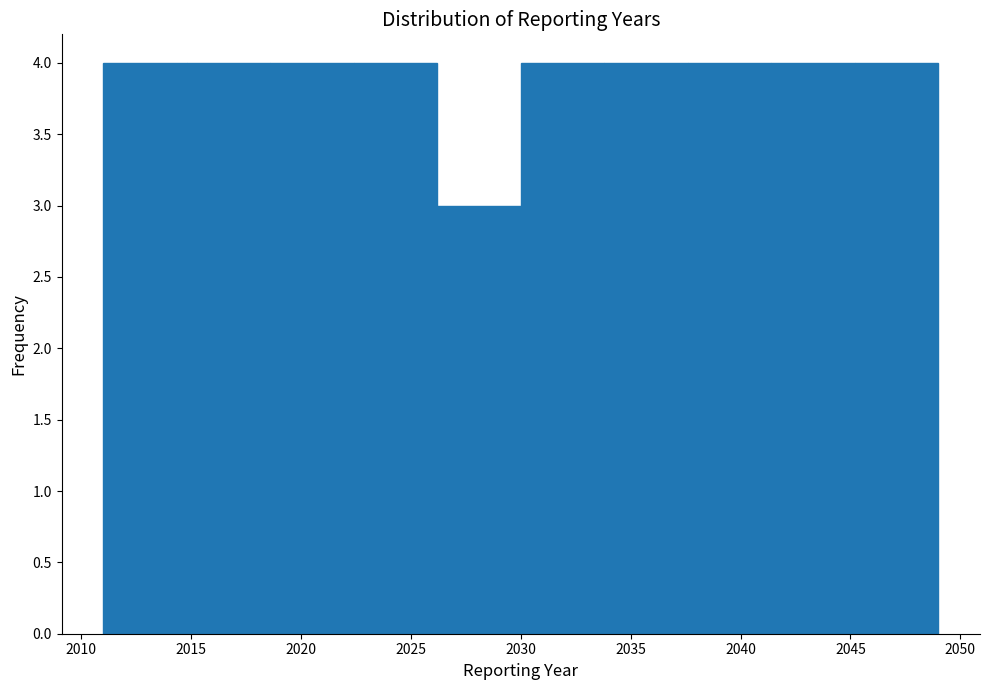

Reading left to right, list every bar in this chart as the range it spans on the x-axis followed by its height. Neither the bar edges nor the heights are printed on the chart, so give them approximately, as read against the axes.

2011.0 to 2014.8: 4
2014.8 to 2018.6: 4
2018.6 to 2022.4: 4
2022.4 to 2026.2: 4
2026.2 to 2030.0: 3
2030.0 to 2033.8: 4
2033.8 to 2037.6: 4
2037.6 to 2041.4: 4
2041.4 to 2045.2: 4
2045.2 to 2049.0: 4